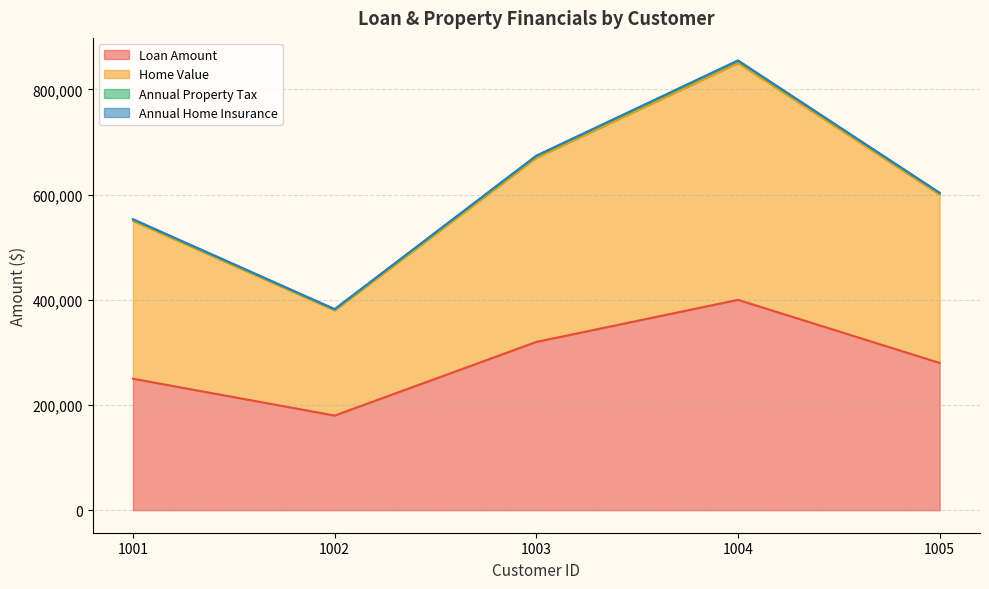

The Loan Amount series shows 88030 at 1001. True or false?

False